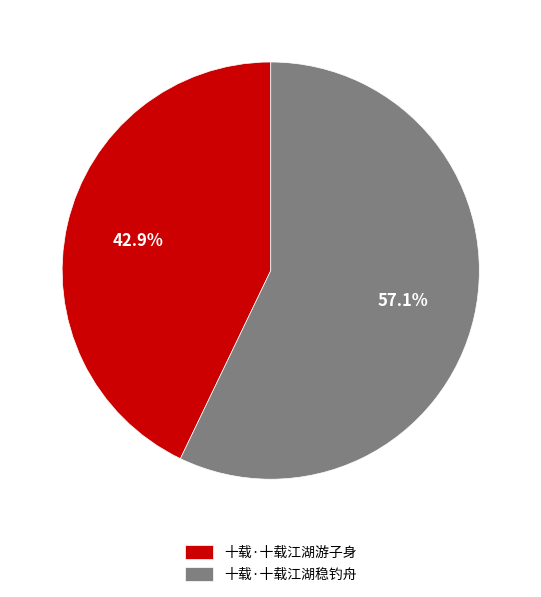

What percentage is the 十载·十载江湖游子身 slice, to the nearest percent?

43%